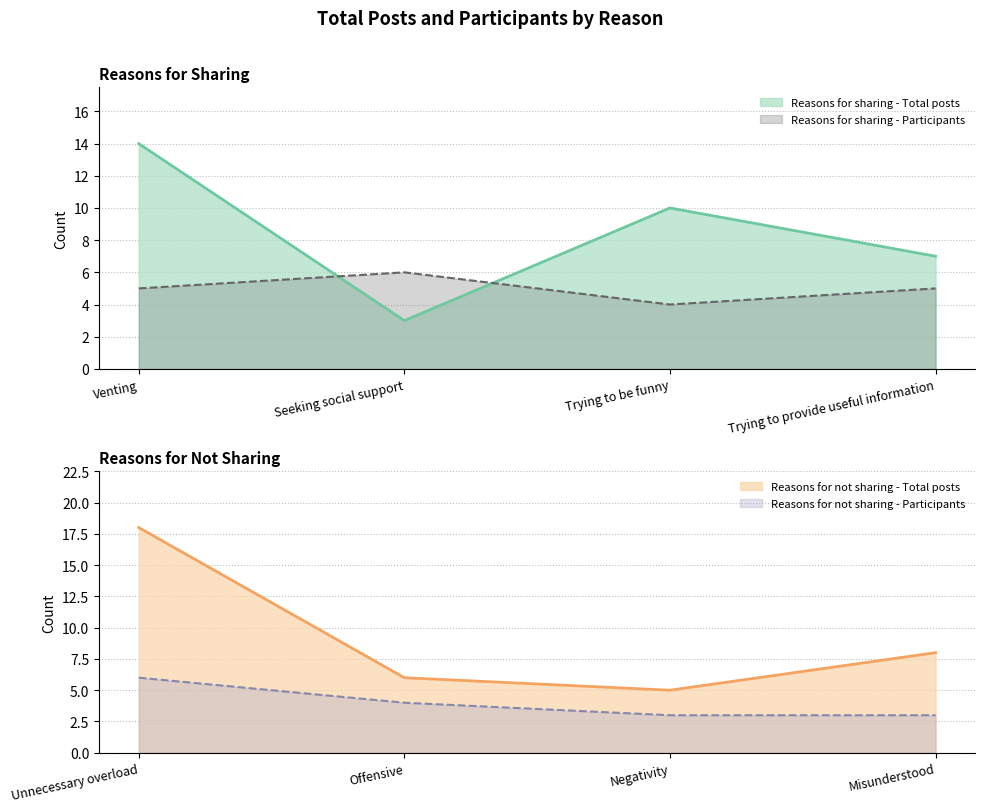

Which series has the largest range (max minus min)?

Reasons for not sharing - Total posts